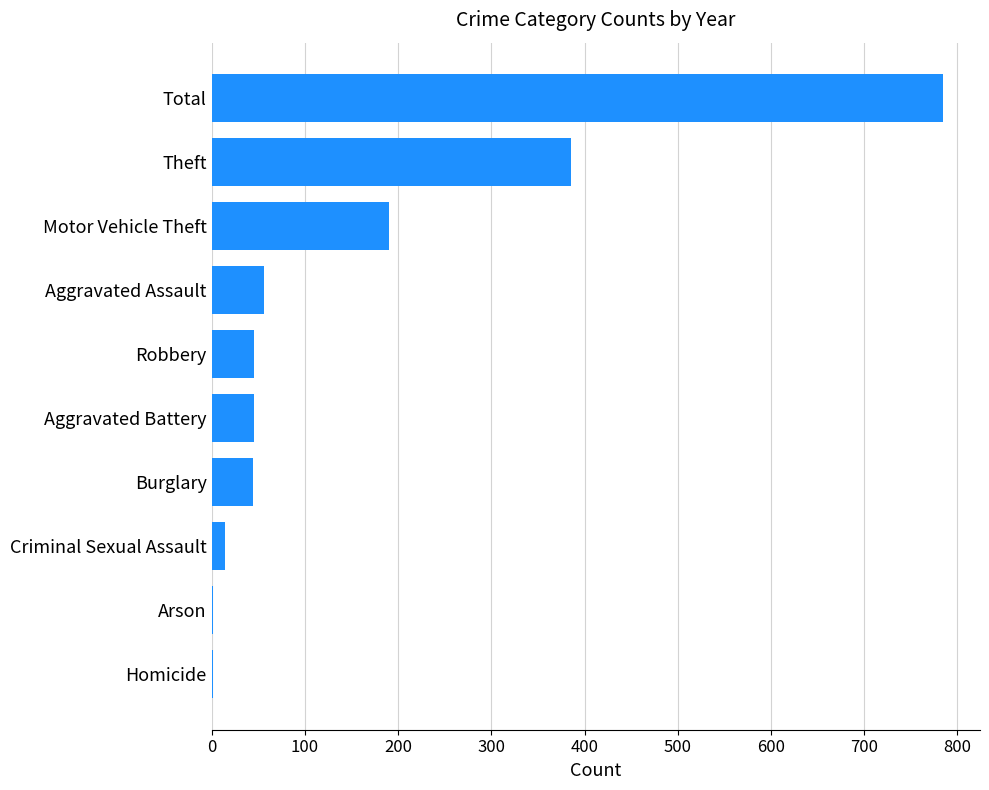

Approximately how many times larger is the value at Aggravated Assault compared to Aggravated Battery?

1.2